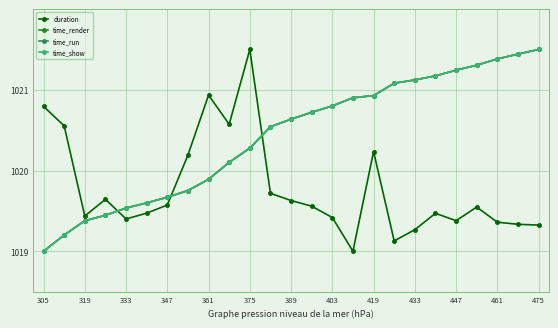

What is the difference between the maximum and minimum values in the duration series?

2.5